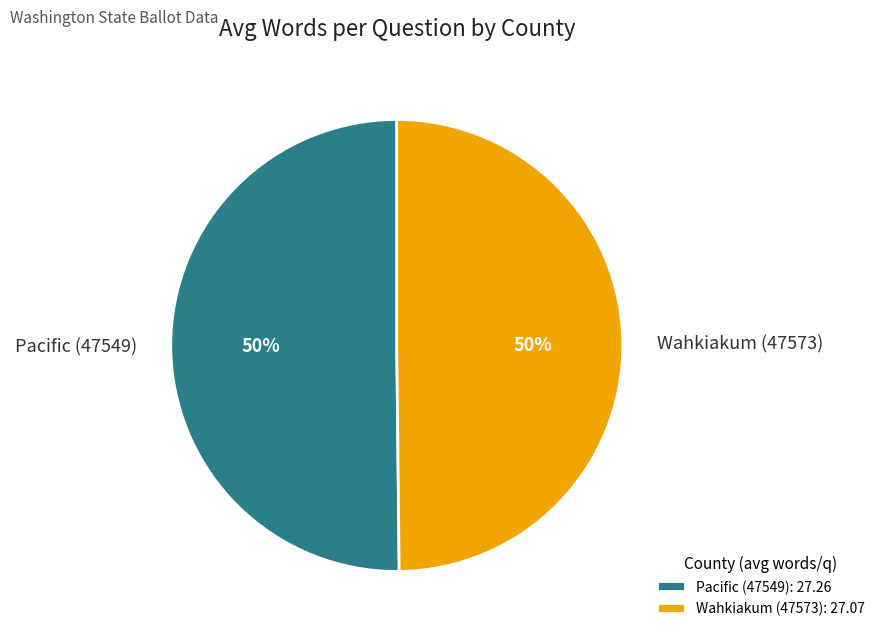

Is the sum of Wahkiakum (47573) and Pacific (47549) greater than half?

Yes